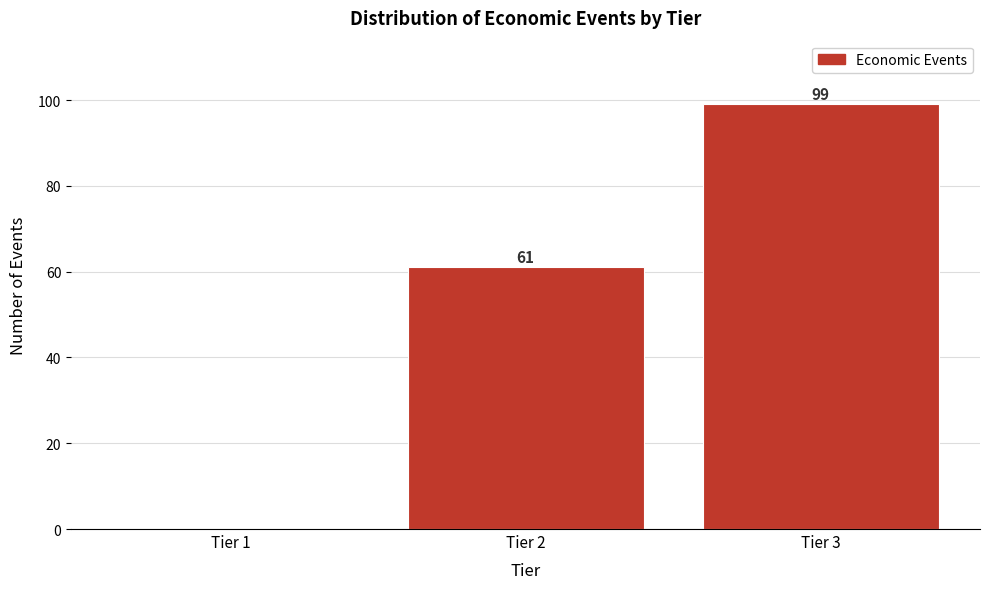

Reading left to right, list all the values displayed in this chart.

Tier 1=0	Tier 2=61	Tier 3=99